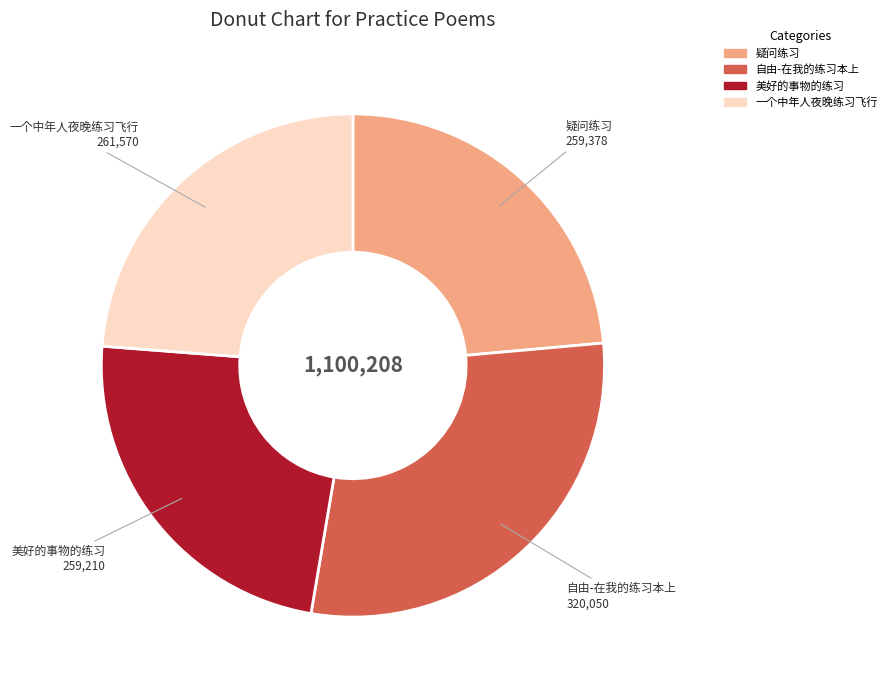

What is the ratio of the value at 自由-在我的练习本上 to the value at 疑问练习?

1.2